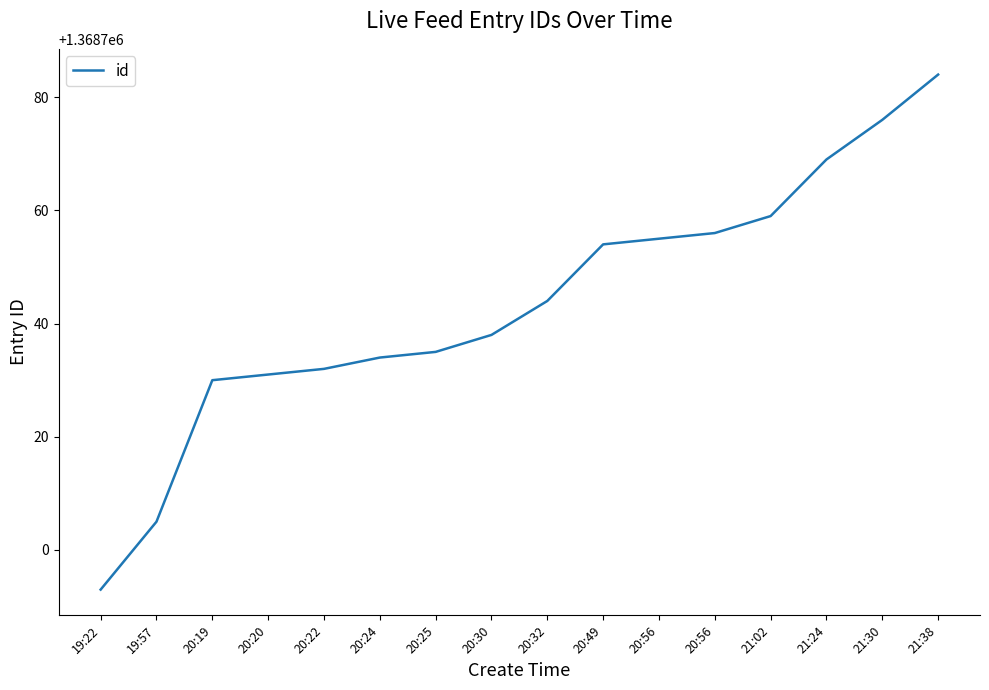

Does the chart display data point markers on the line(s)?

No